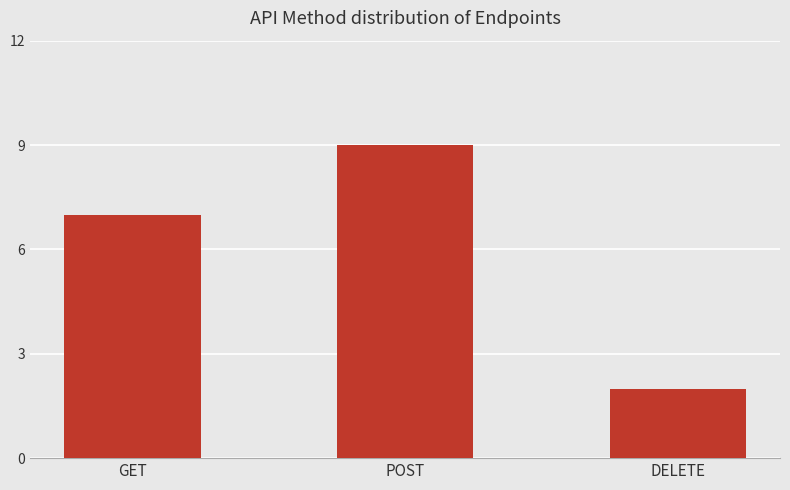

How many bars are there in total?

3